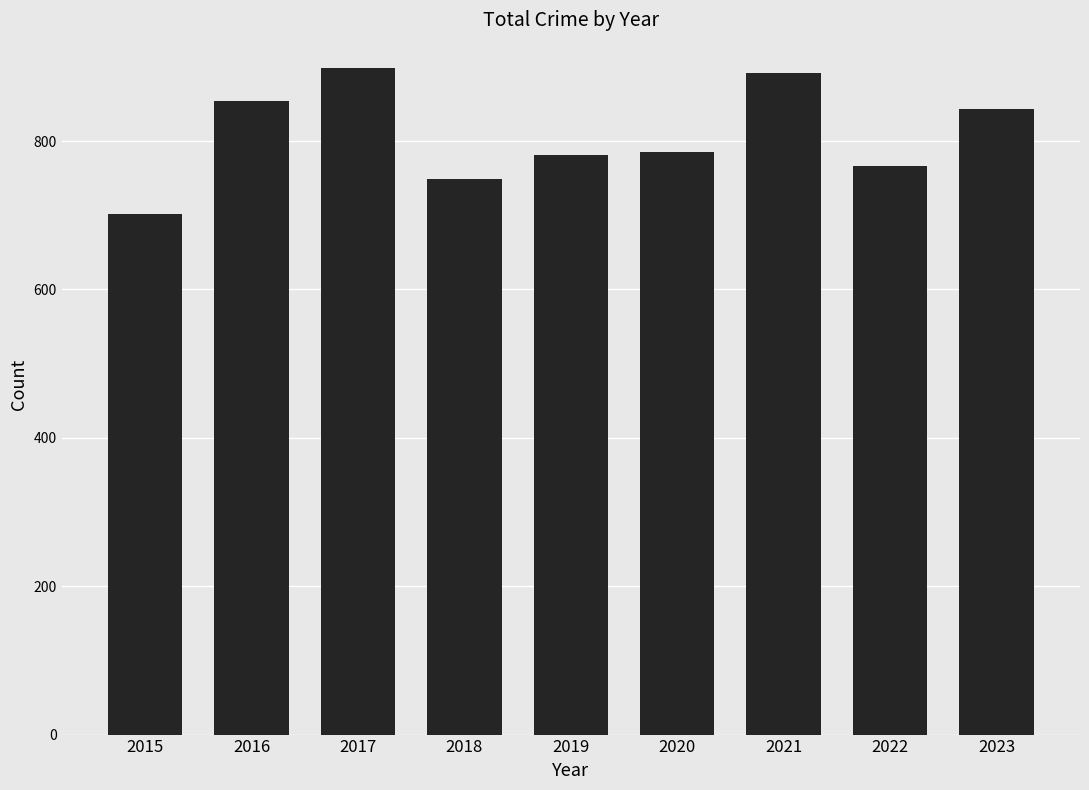

What is the change in value from 2020 to 2021?

+106